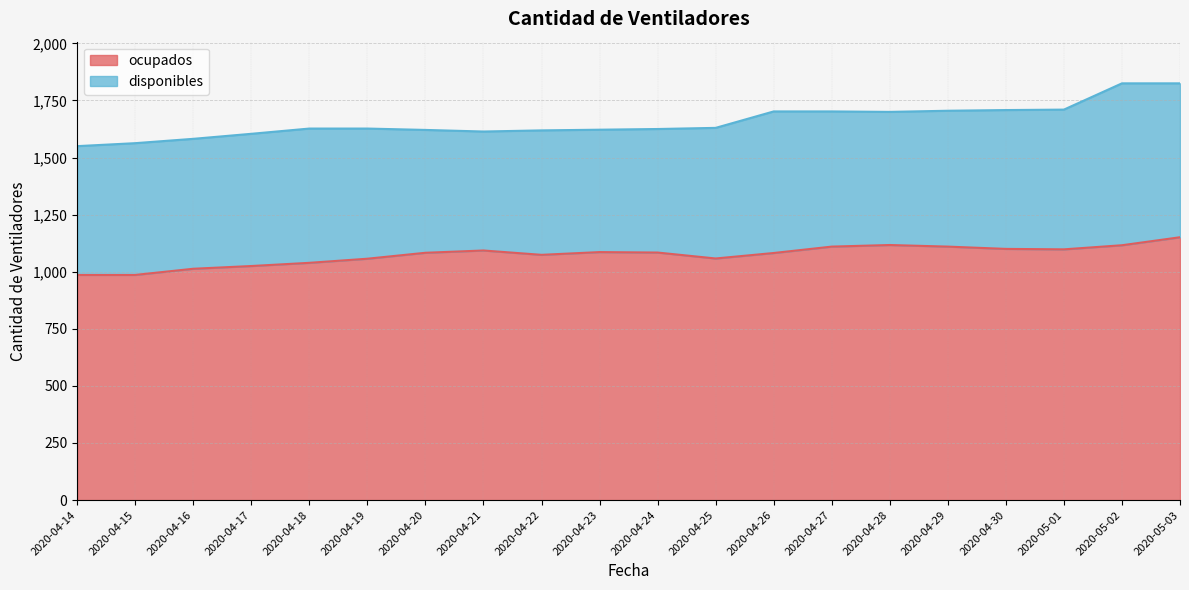

What is the total value across all series at 2020-04-14?

1550